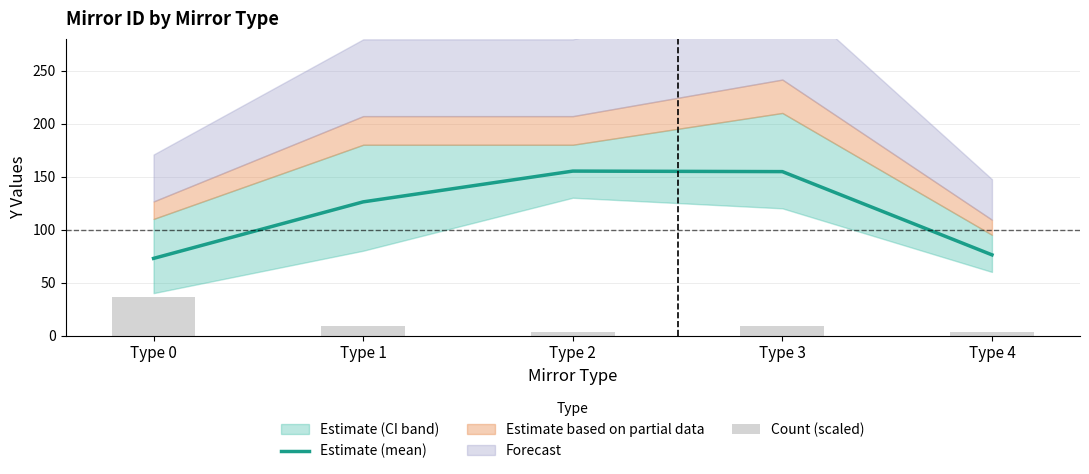

The Estimate (mean) series shows 236.0 at Type 2. True or false?

False